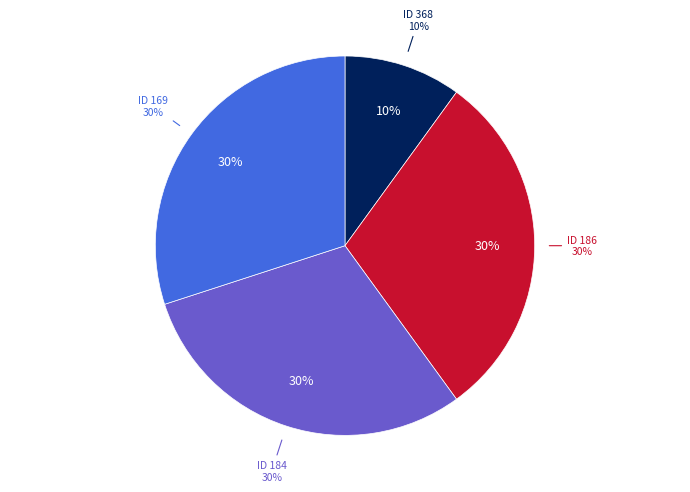

Is 184 the majority of the pie?

No